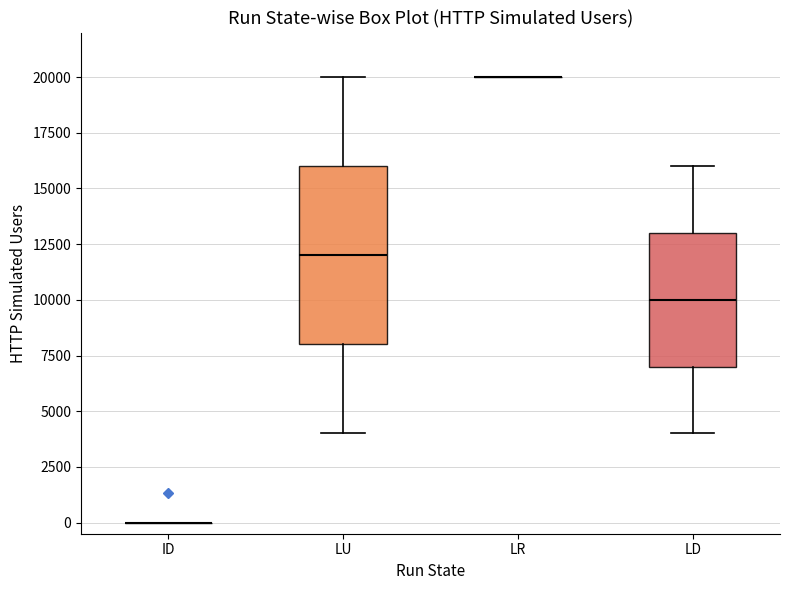

Comparing the boxes themselves (not the whiskers), which one is the tallest?

LU